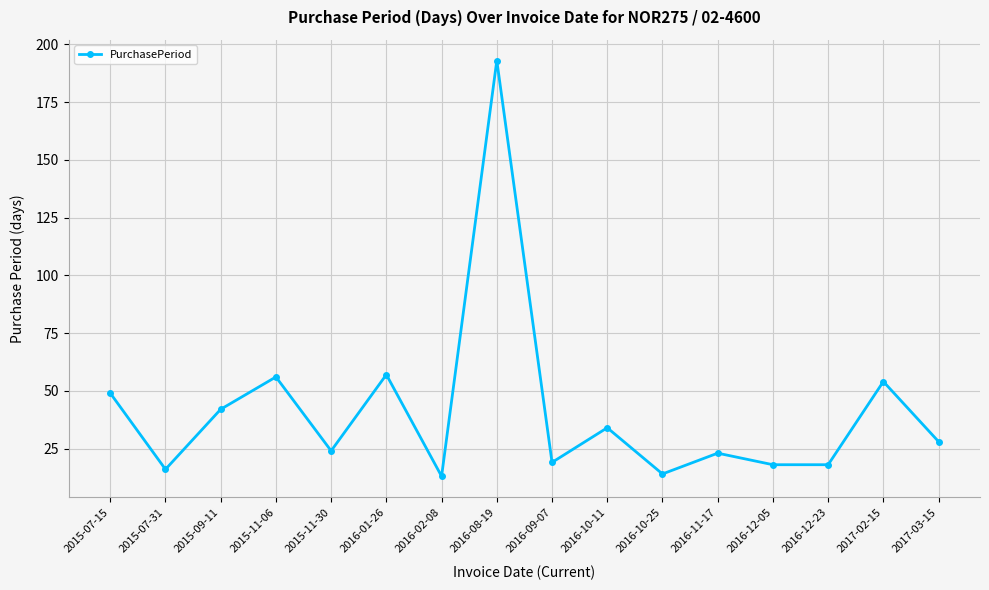

At which category does the data reach its first local valley?

2015-07-31